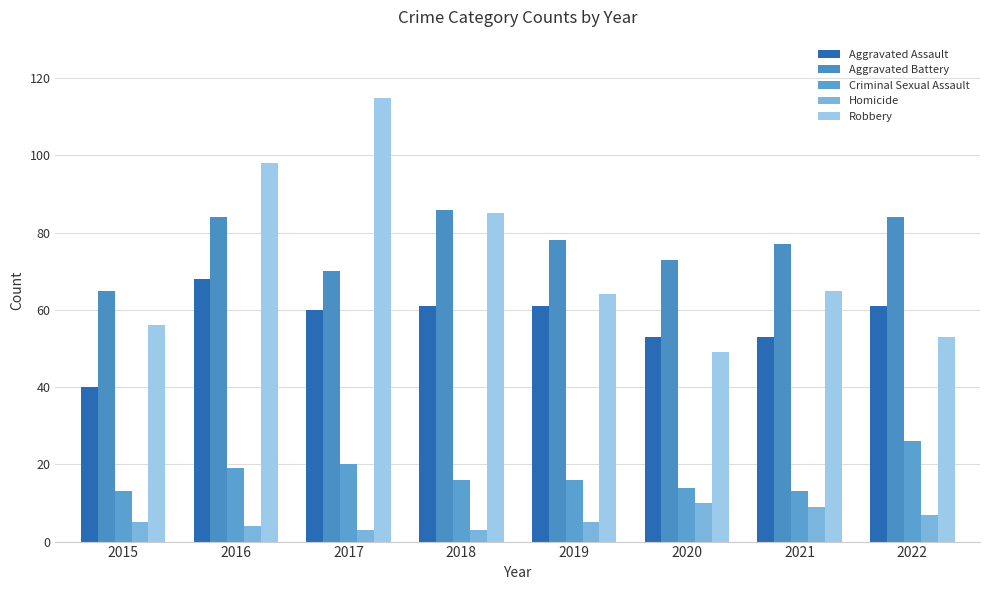

What is the difference between the maximum and second lowest values in the Aggravated Battery series?

16